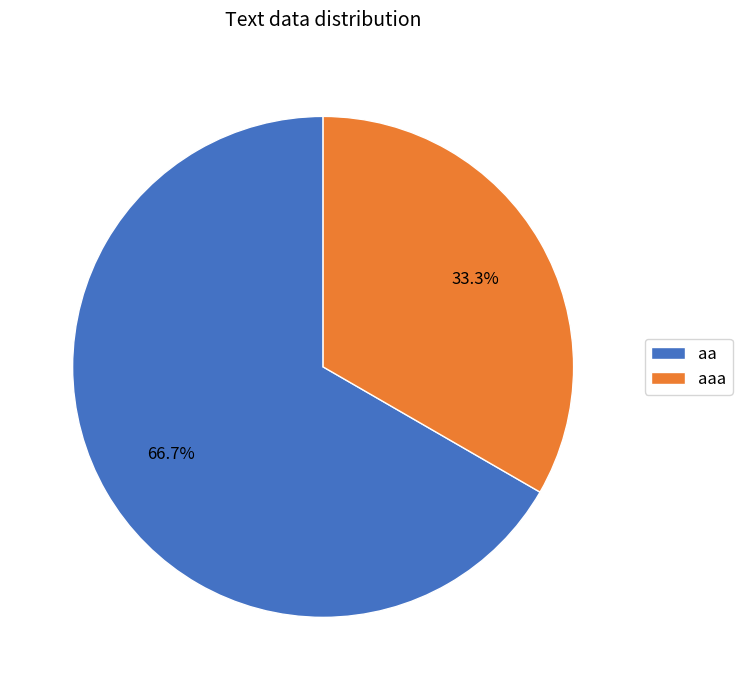

How many slices are in this pie chart?

2